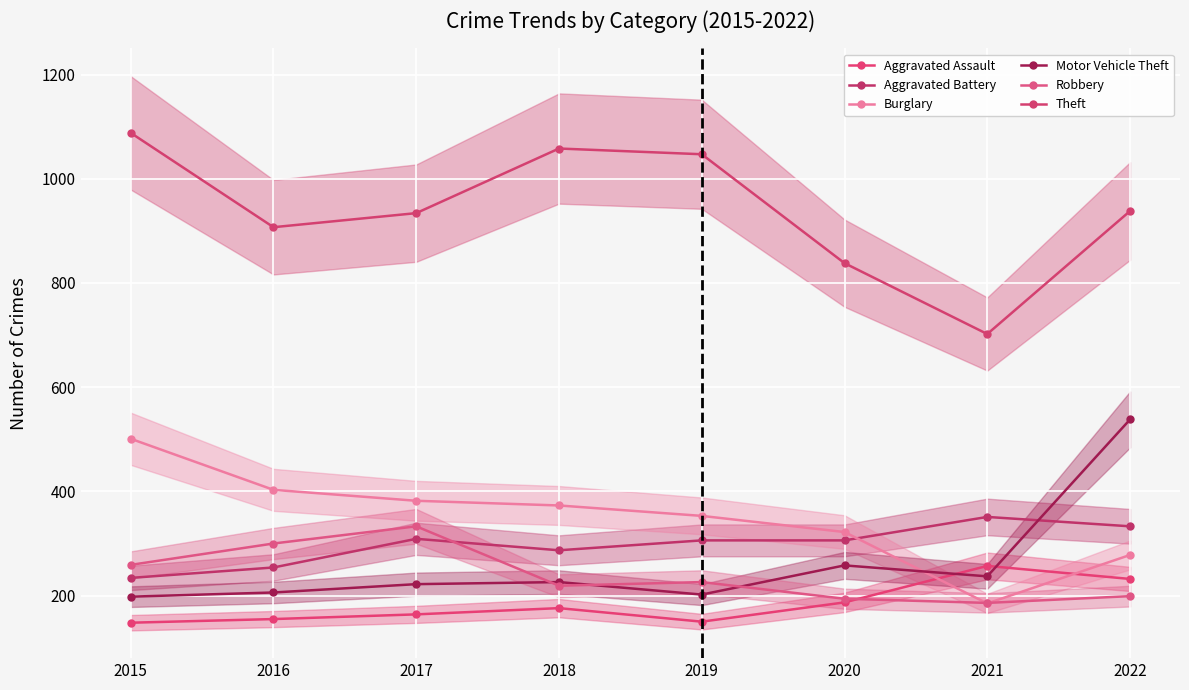

At how many categories does at least one series exceed 961?

3